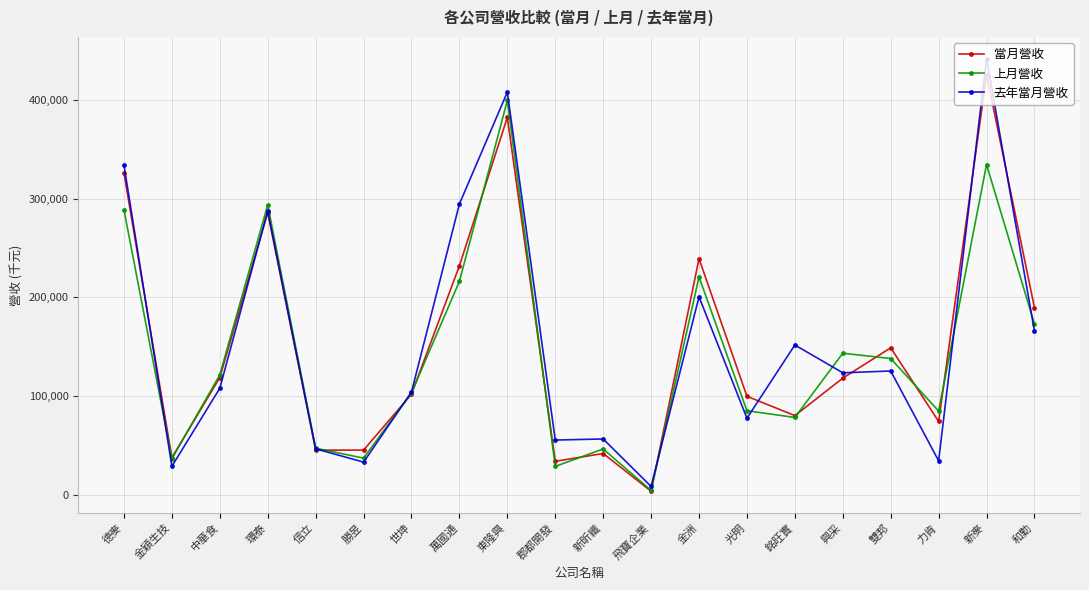

Where does the 上月營收 series first go above 121577?

德麥